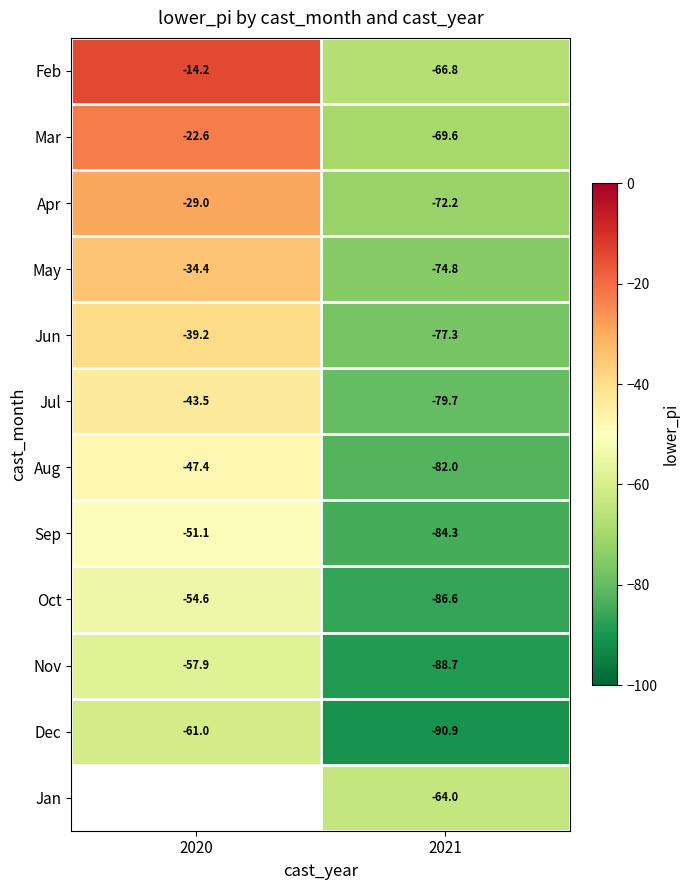

At 2021, list the series in order from smallest to largest.

Dec, Nov, Oct, Sep, Aug, Jul, Jun, May, Apr, Mar, Feb, Jan